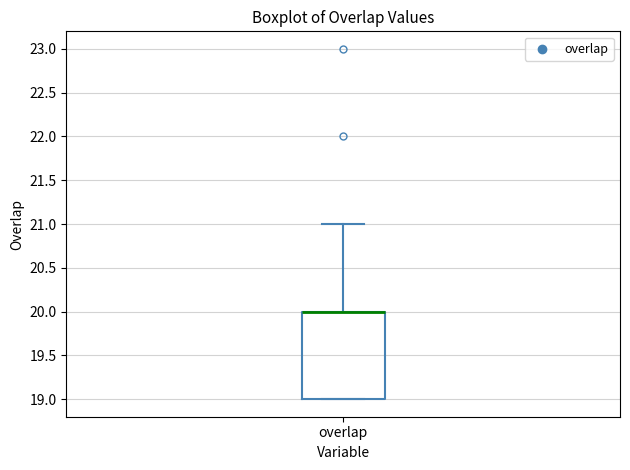

Where does the upper whisker of the box for overlap end on the y-axis? The values are not printed on the chart, so give them approximately, as read against the axis.

21